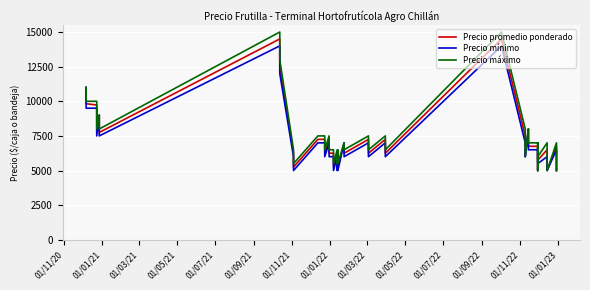

True or false: Precio máximo and Precio mínimo intersect in this chart.

False